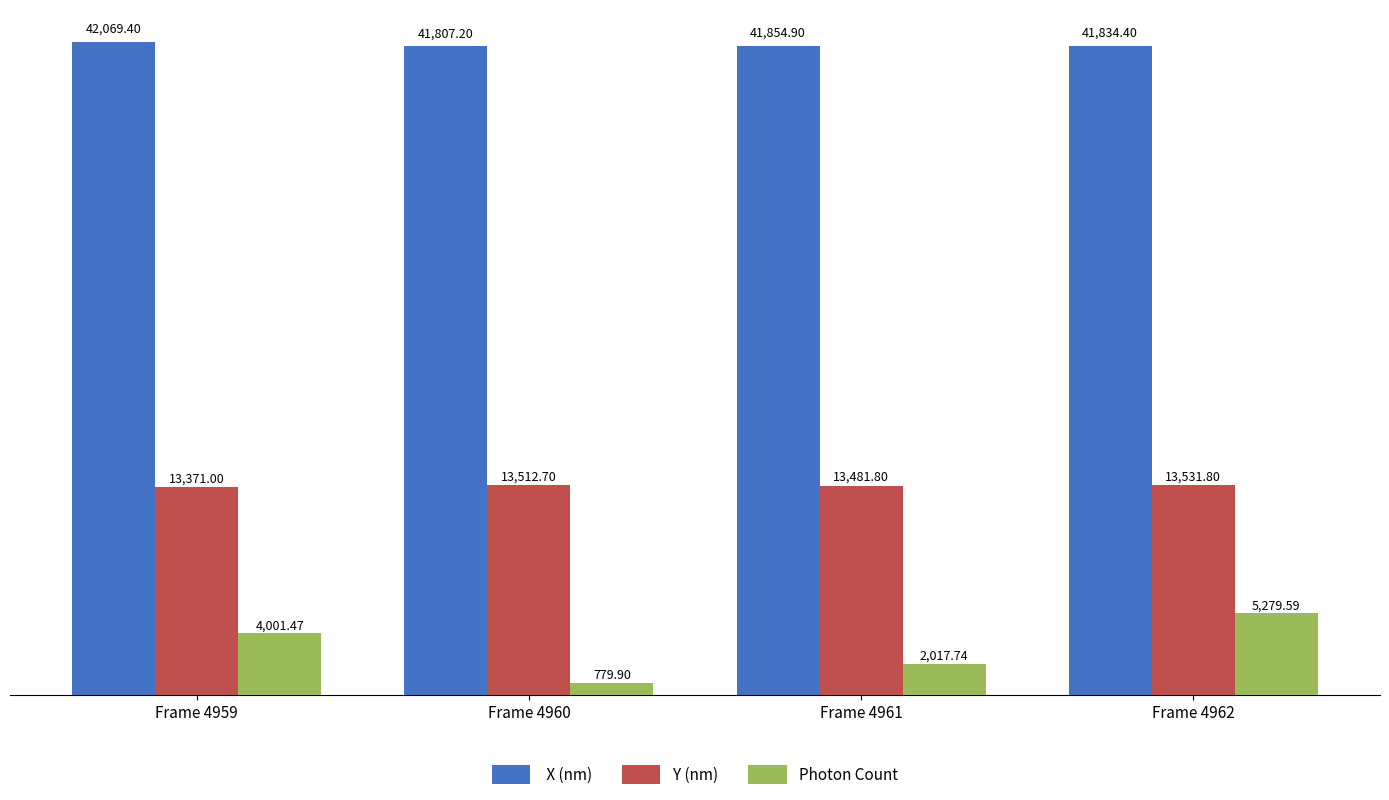

What is the spread (max minus min) of values at Frame 4962?

36554.8